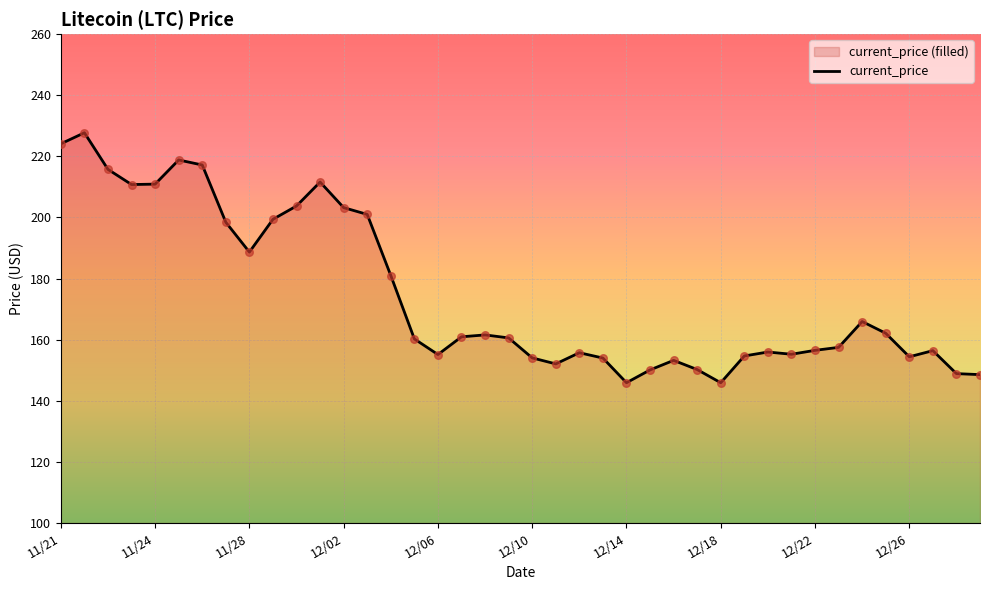

What is the ratio of the value at 11/30 to the value at 12/16?

1.3